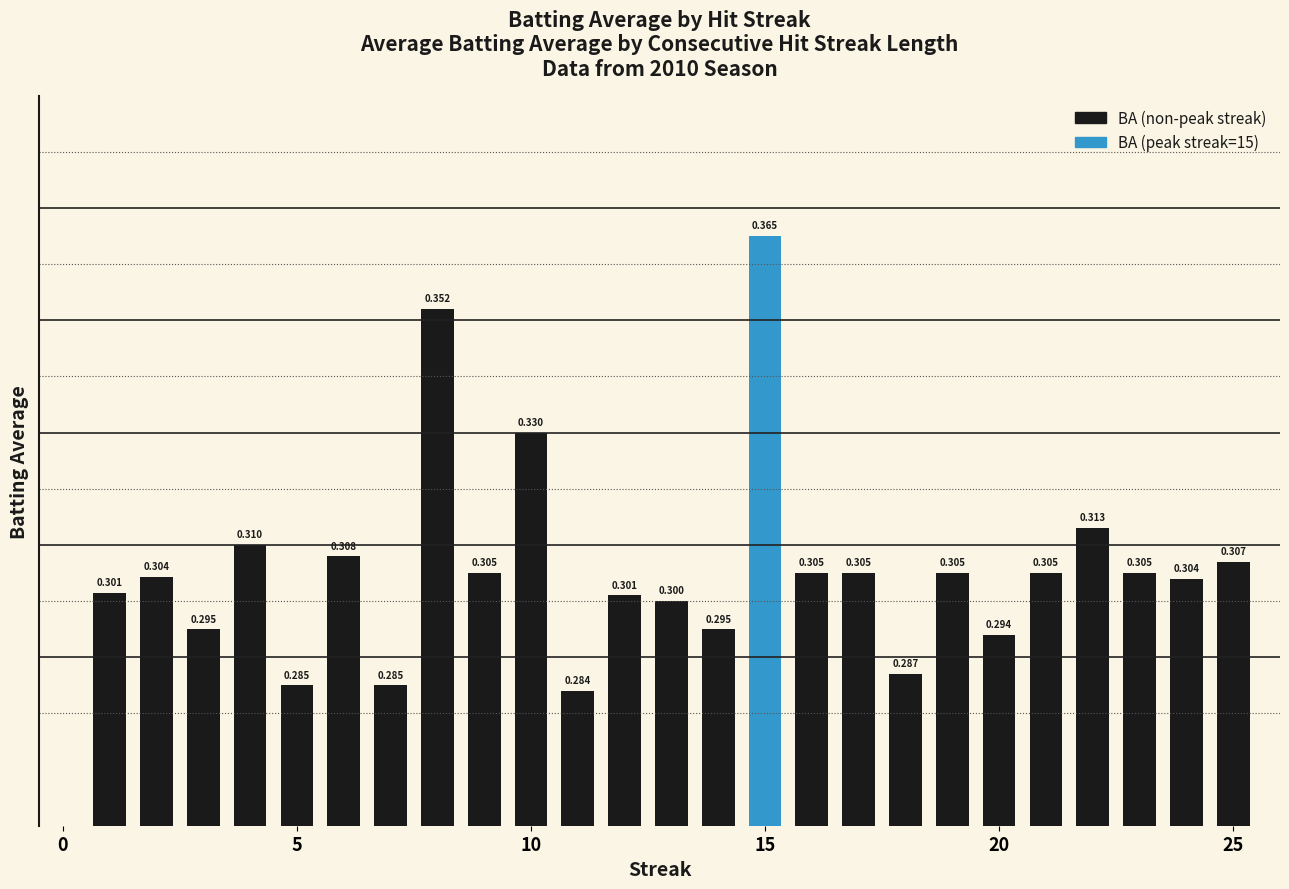

Are the bars horizontal?

No